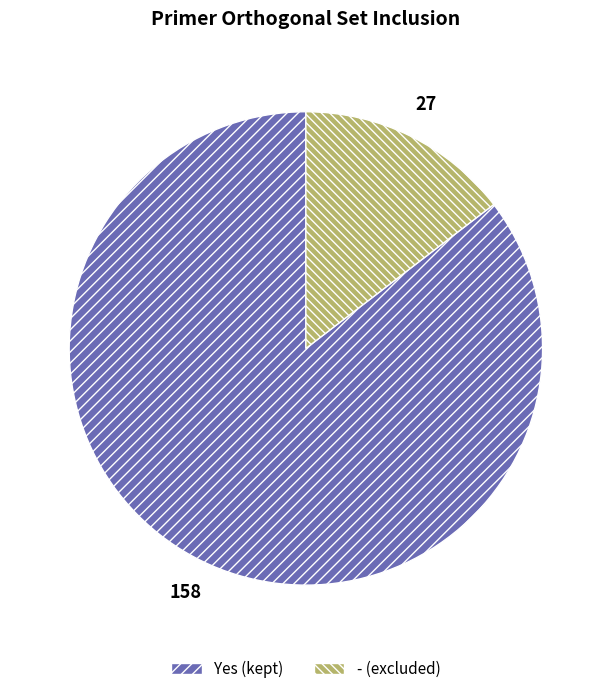

Which slice is the smallest?

-